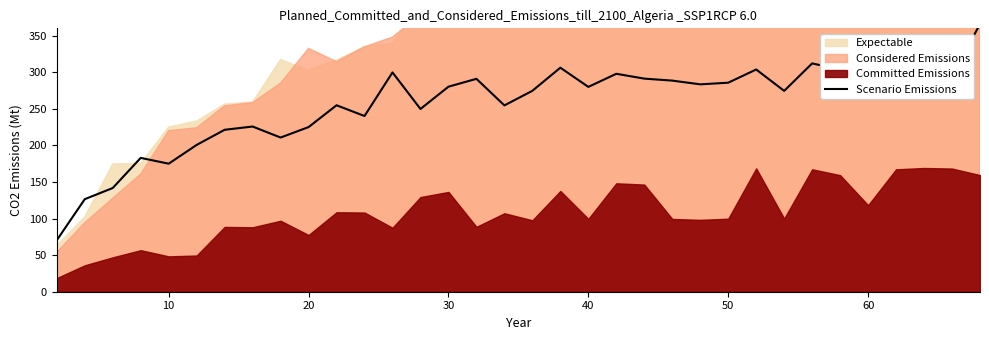

What is the sum of the values at 10 and 24?

412.2